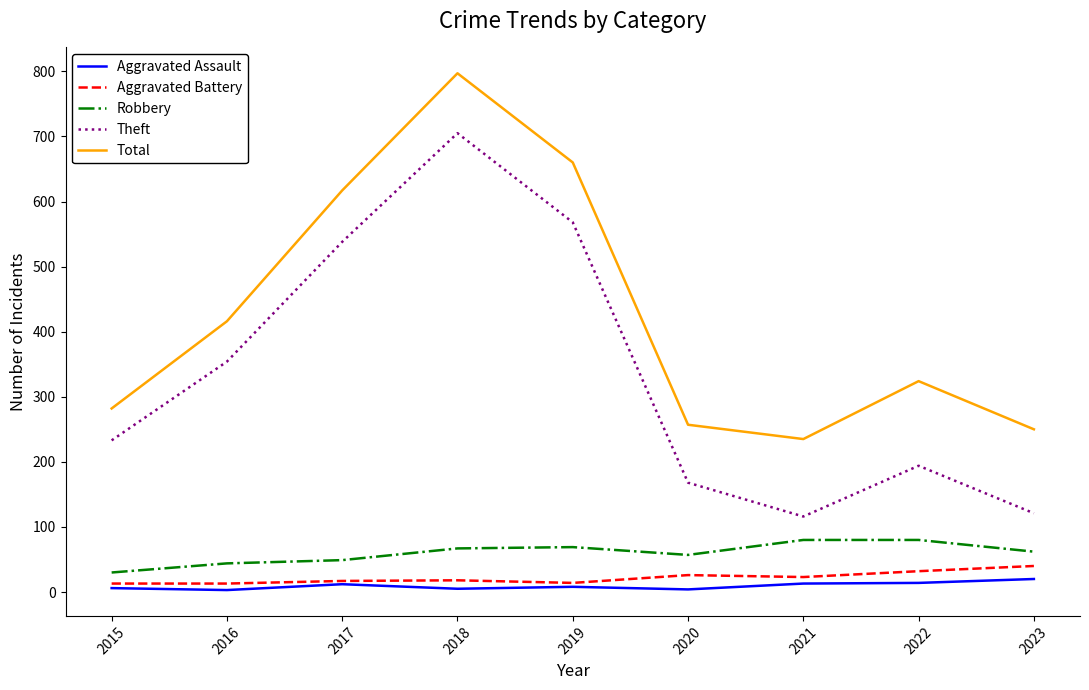

Is the value of Aggravated Assault at 2022 greater than the value of Theft at 2015?

No